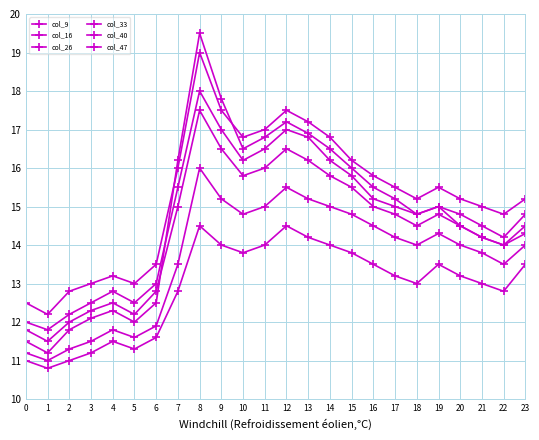

How many intersections are there between col_47 and col_9?

2